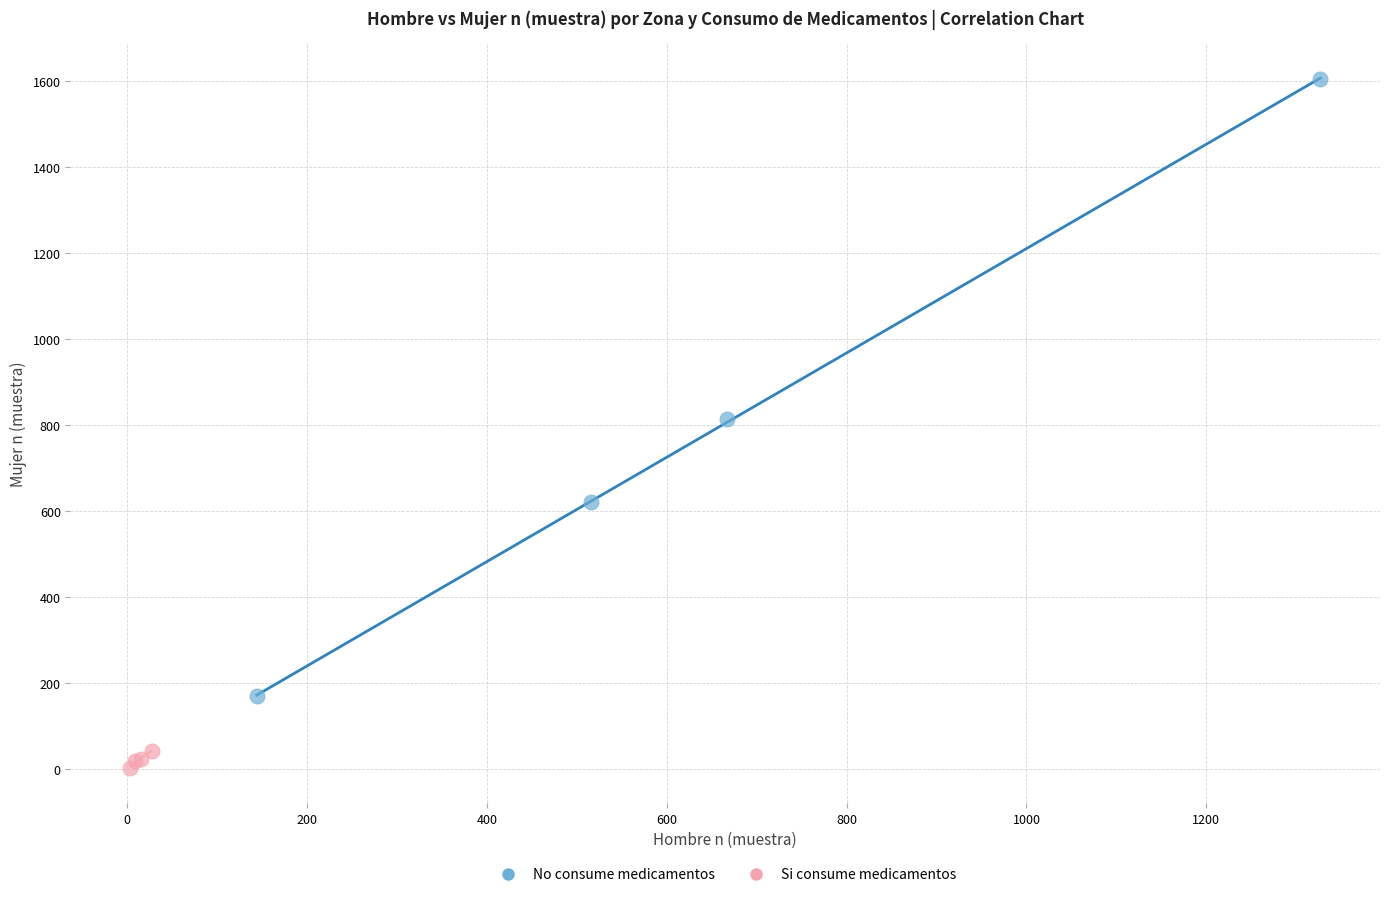

Which series contains the highest Y value?

No consume medicamentos